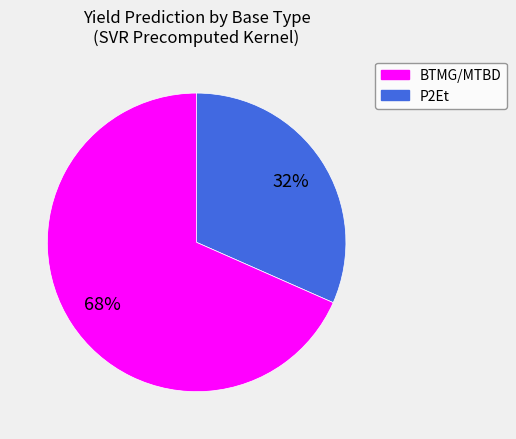

To the nearest percent, what is the average slice percentage?

50%